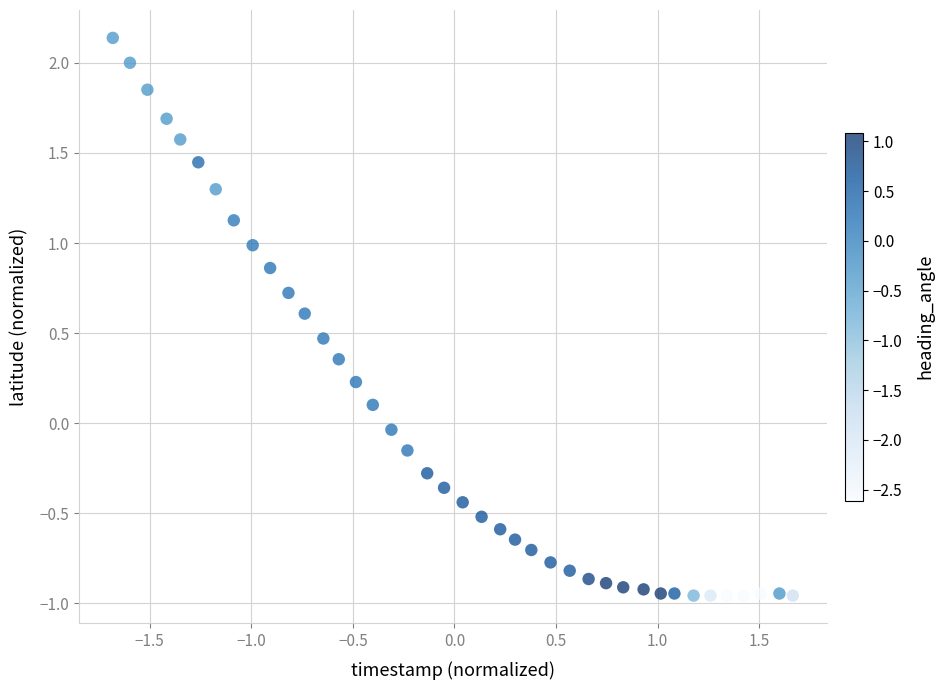

What is the range of X values (max minus min)?

3.3